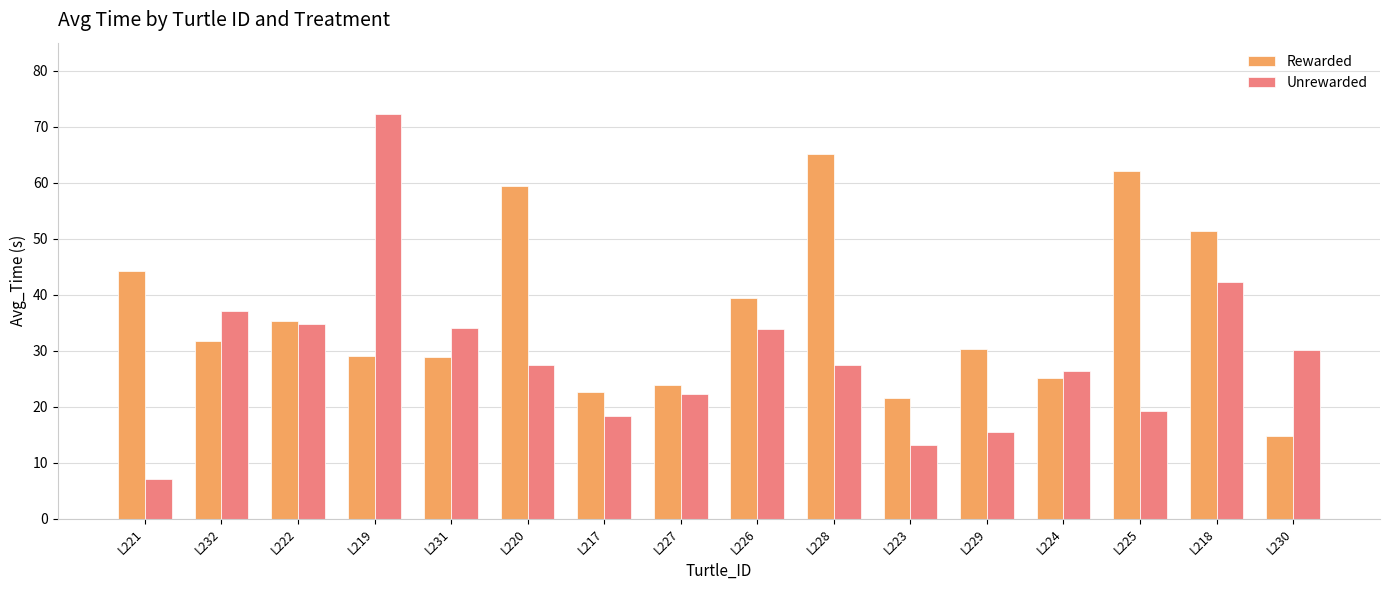

What is the total value across all series at L227?

46.2